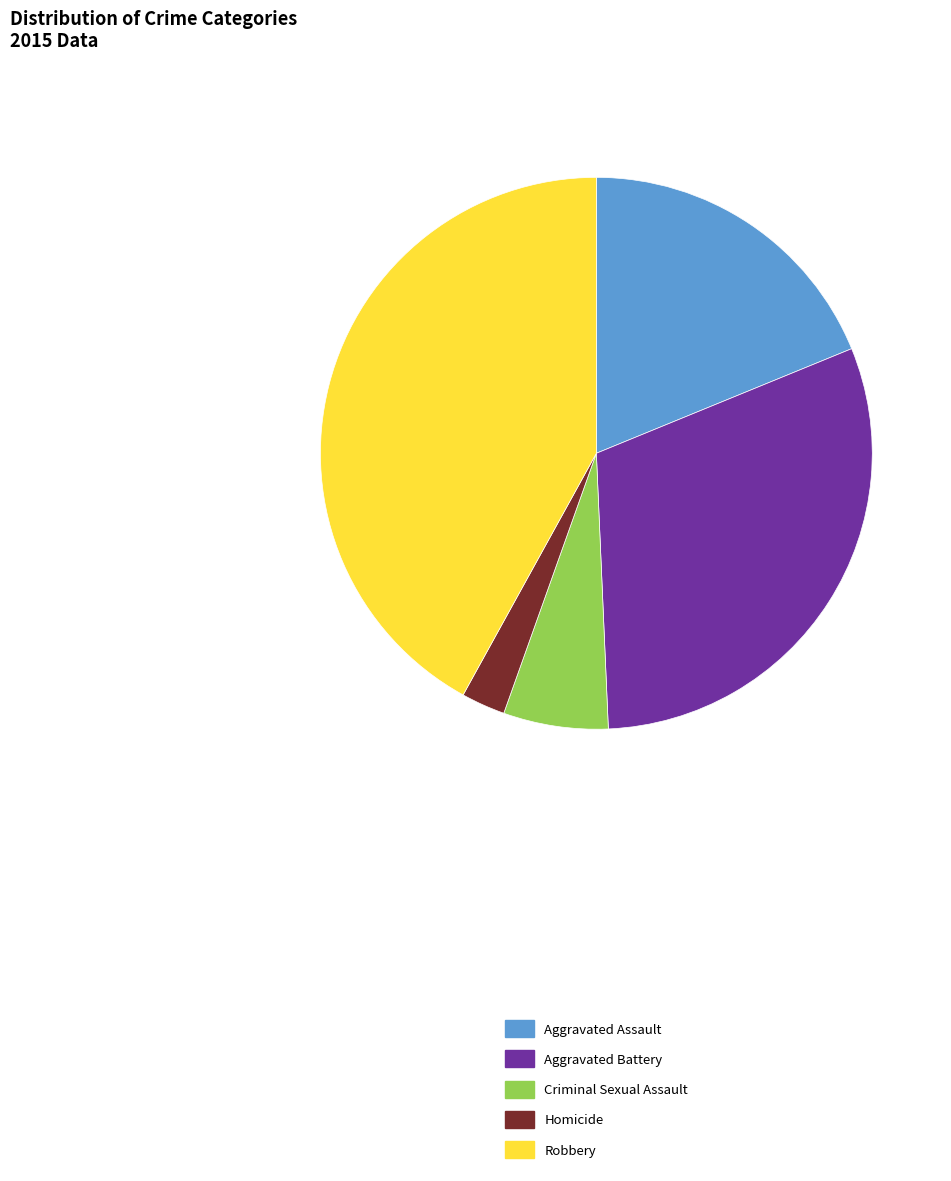

Which category has the biggest portion of the pie?

Robbery